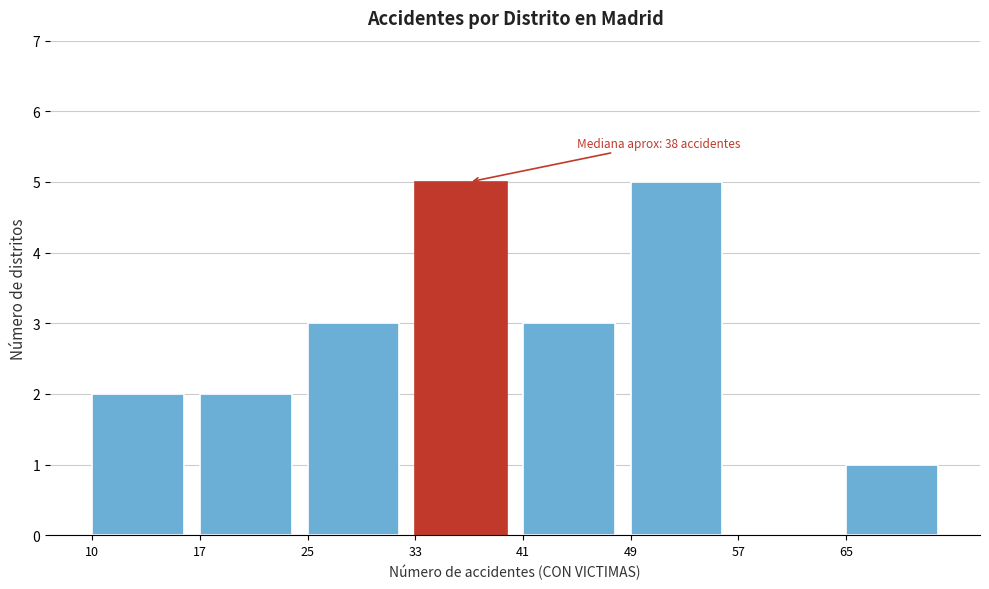

Reading left to right, extract all data points from this chart.

10=2	17=2	25=3	33=5	41=3	49=5	57=0	65=1